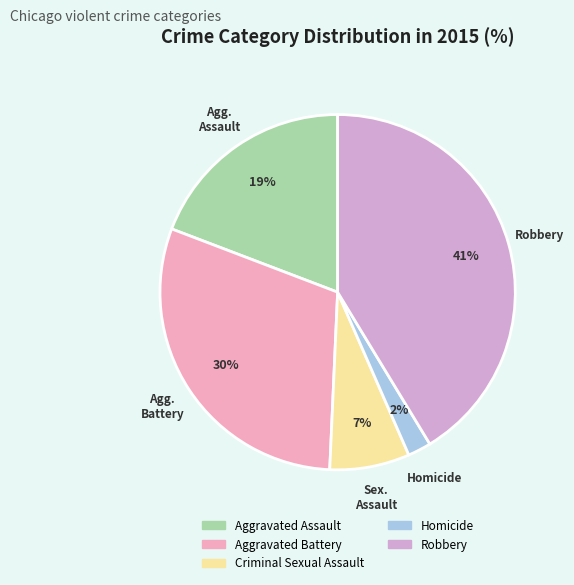

Is it true that Aggravated Battery is 21% of the pie?

False